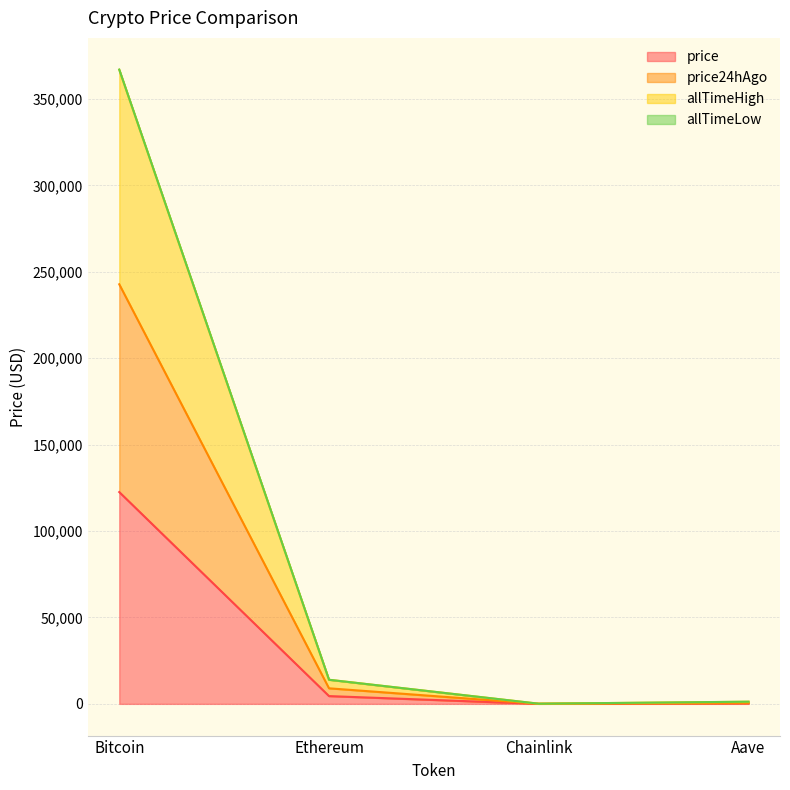

Which category has the highest value in the price series?

Bitcoin